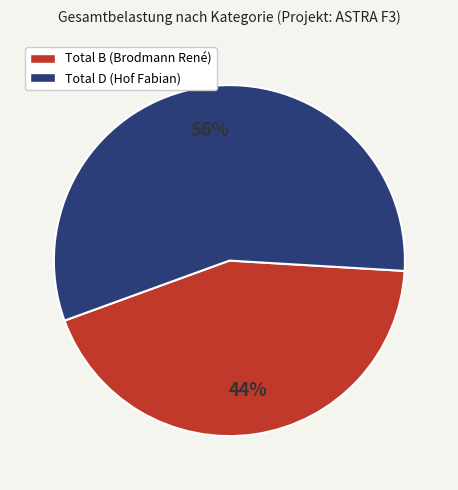

Between Total D (Hof Fabian) and Total B (Brodmann René), which is larger?

Total D (Hof Fabian)